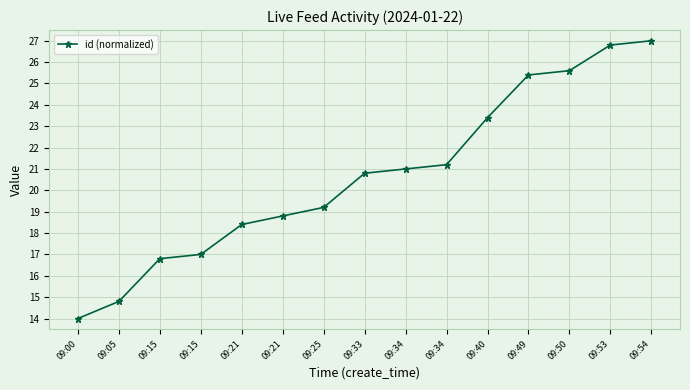

What is the difference between the second highest and minimum values?

12.8